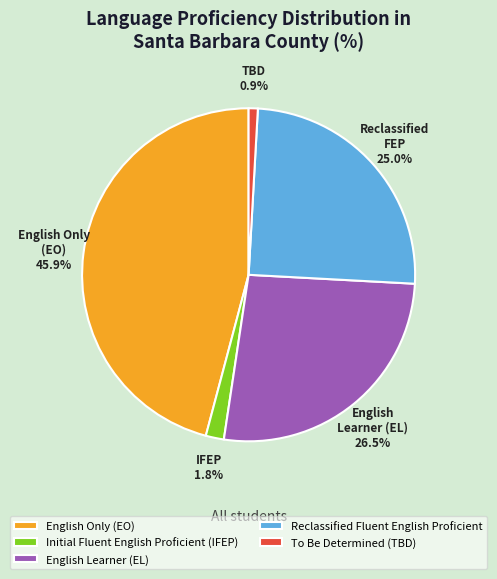

Count the number of slices in the pie.

5